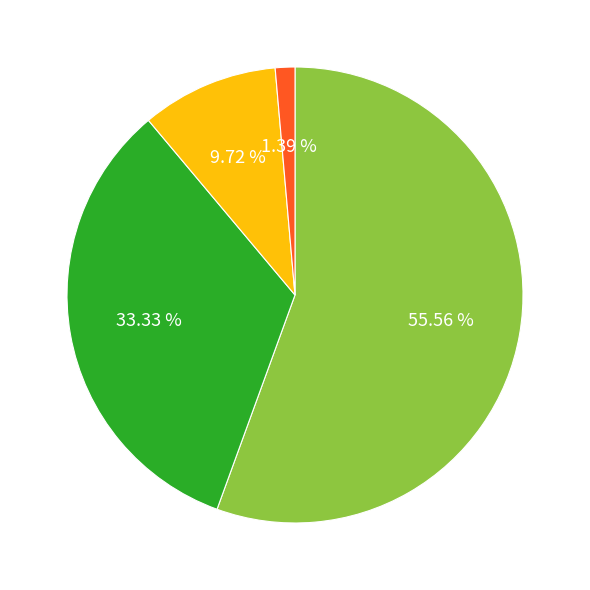

Is there any slice that represents more than half of the pie?

Yes